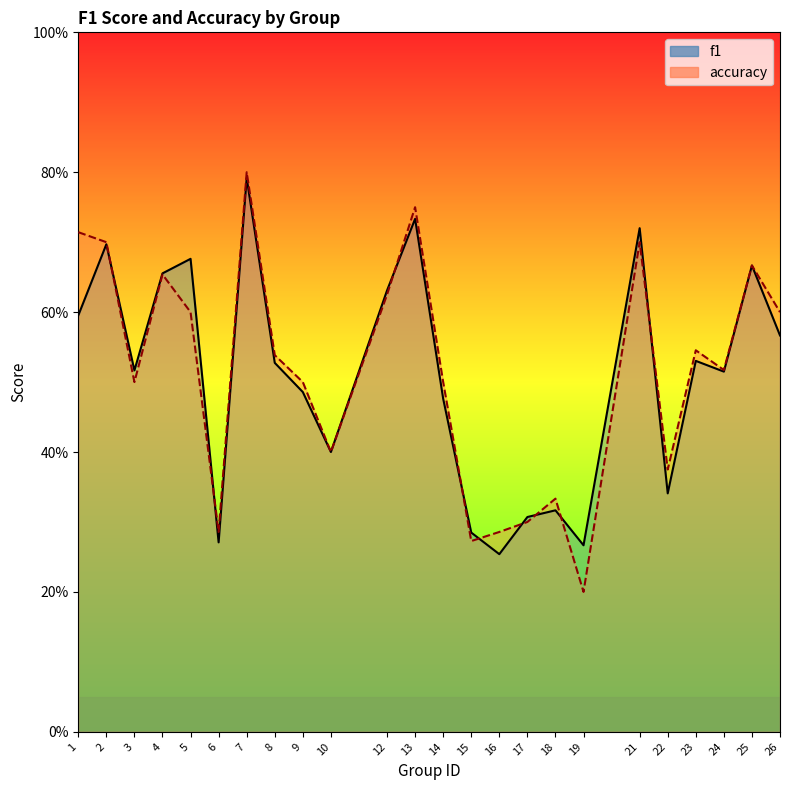

Which series changed the most between 1 and 9?

accuracy